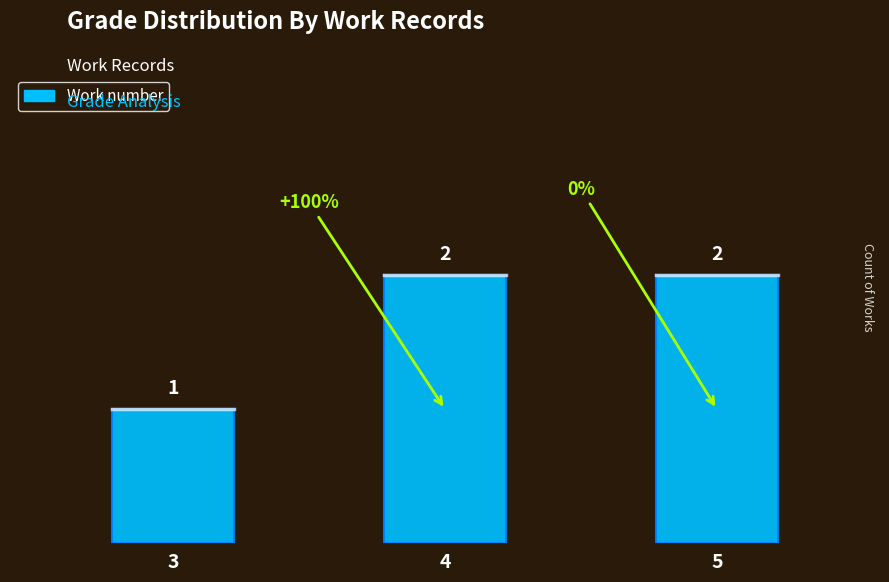

Are the bars grouped side by side (vs. stacked)?

No